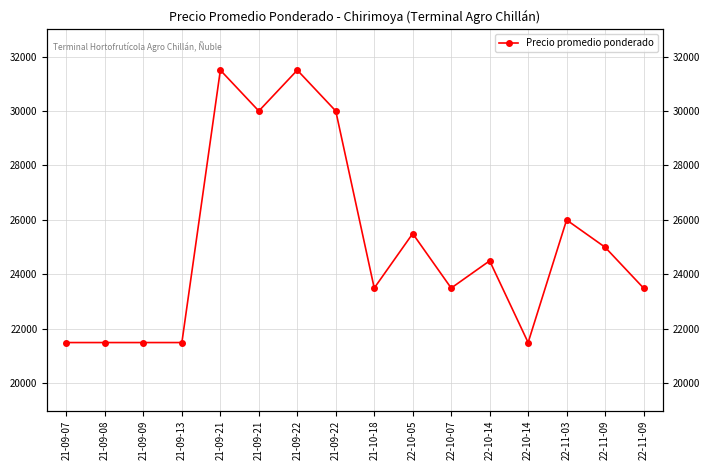

What is the greatest value displayed?

31500